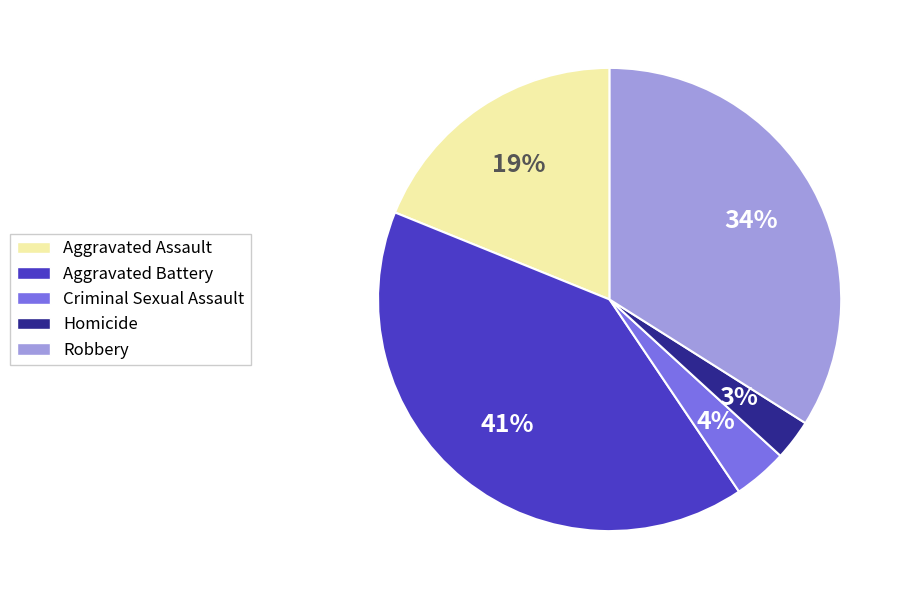

To the nearest percent, what portion does Homicide represent?

3%